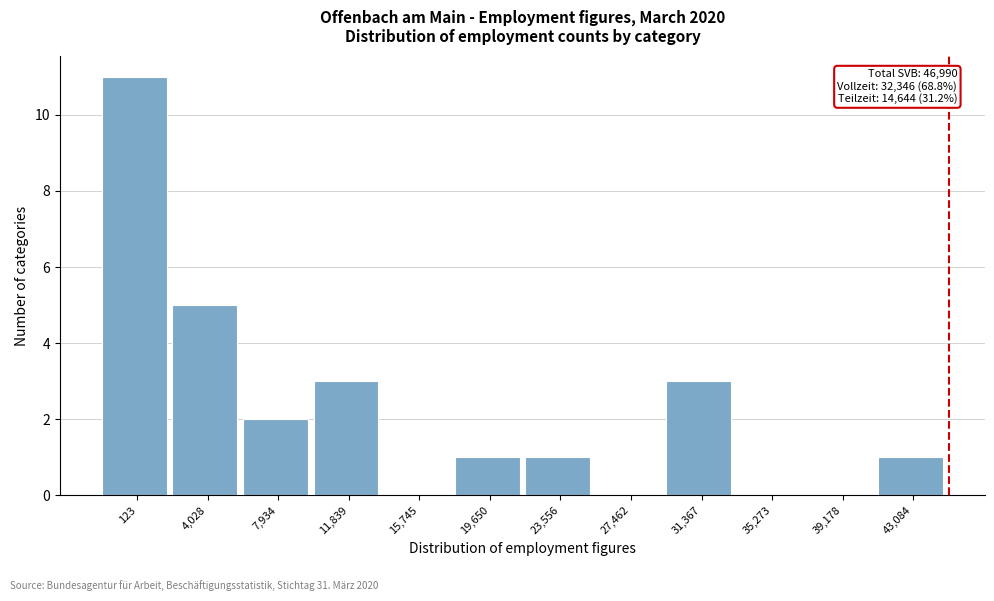

What is the sum of all values?

27